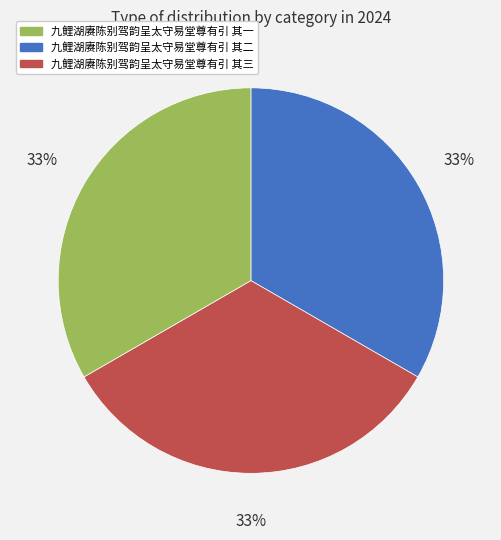

Is there a majority slice in this chart?

No